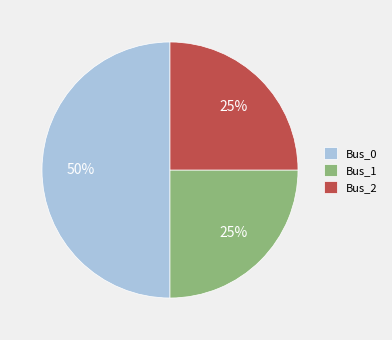

What percentage is the Bus_2 slice, to the nearest percent?

25%